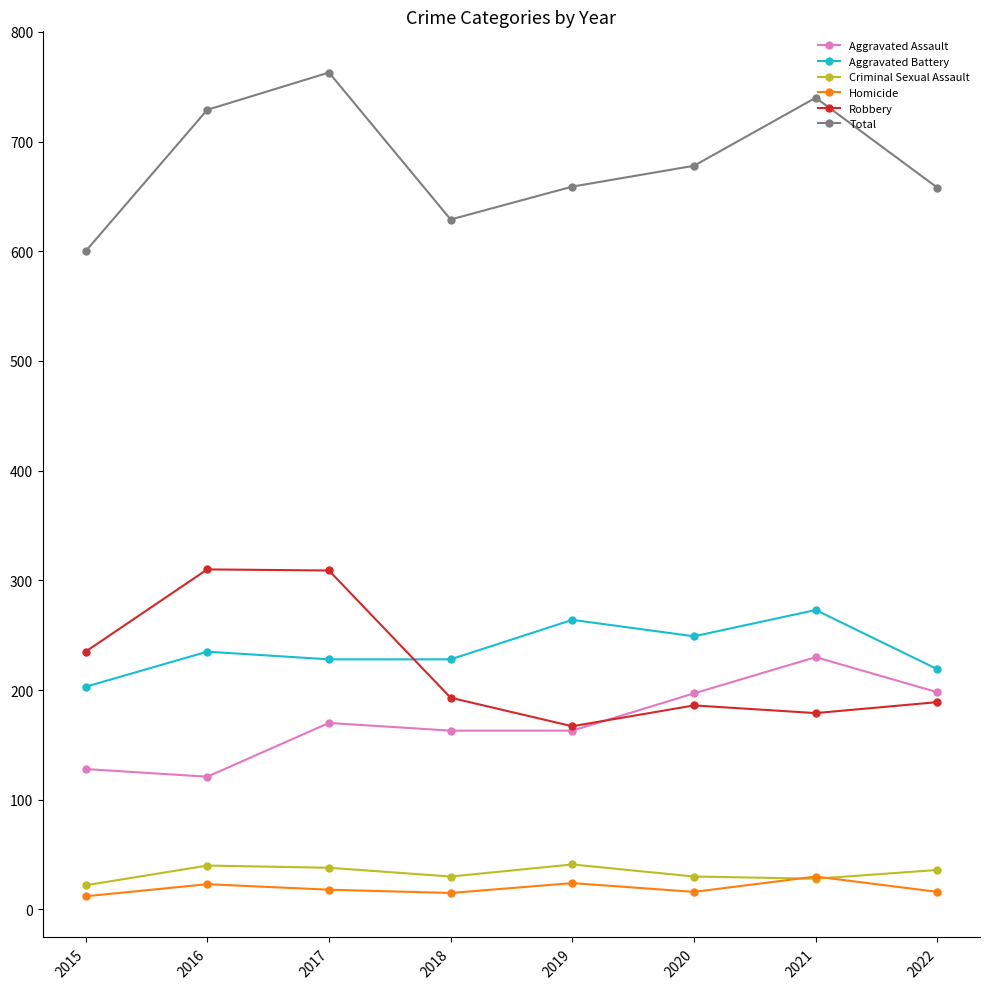

Does the chart display data point markers on the line(s)?

Yes